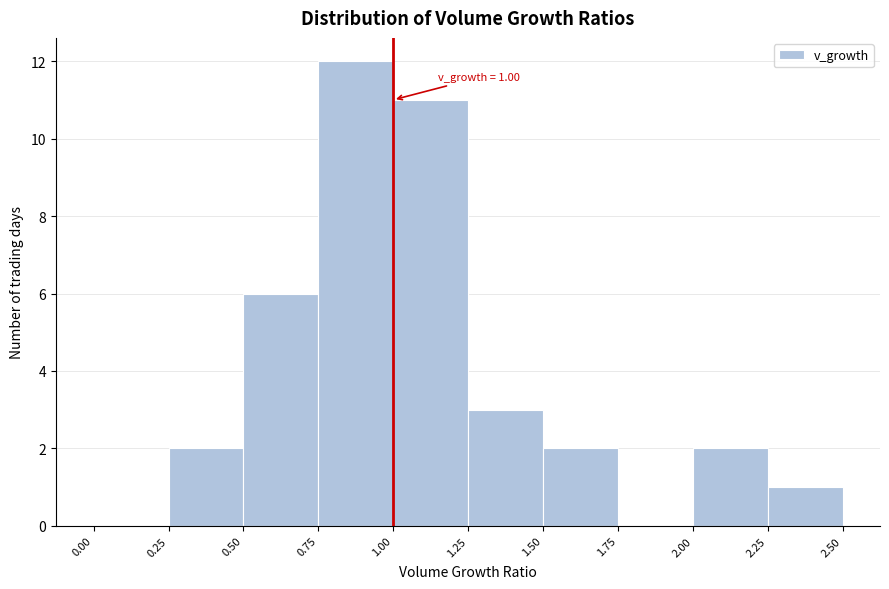

Over which range of the x-axis is the bar tallest?

0.75 to 1.00